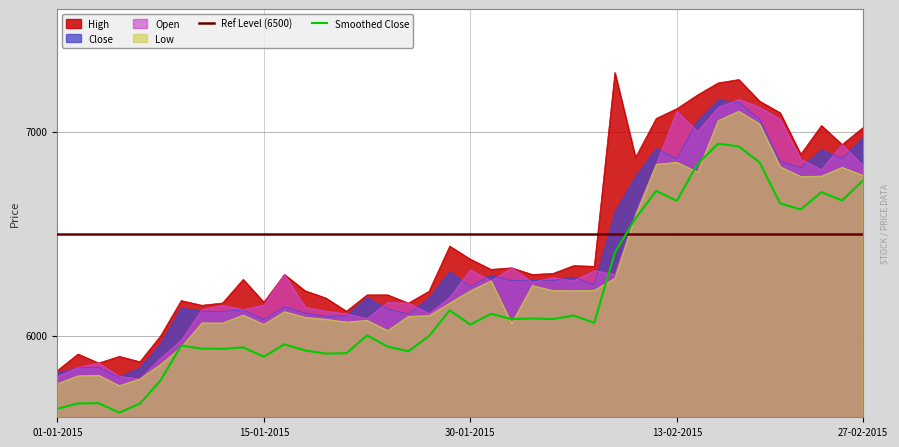

Is the value of Low at 26-02-2015 greater than the value of High at 22-01-2015?

Yes